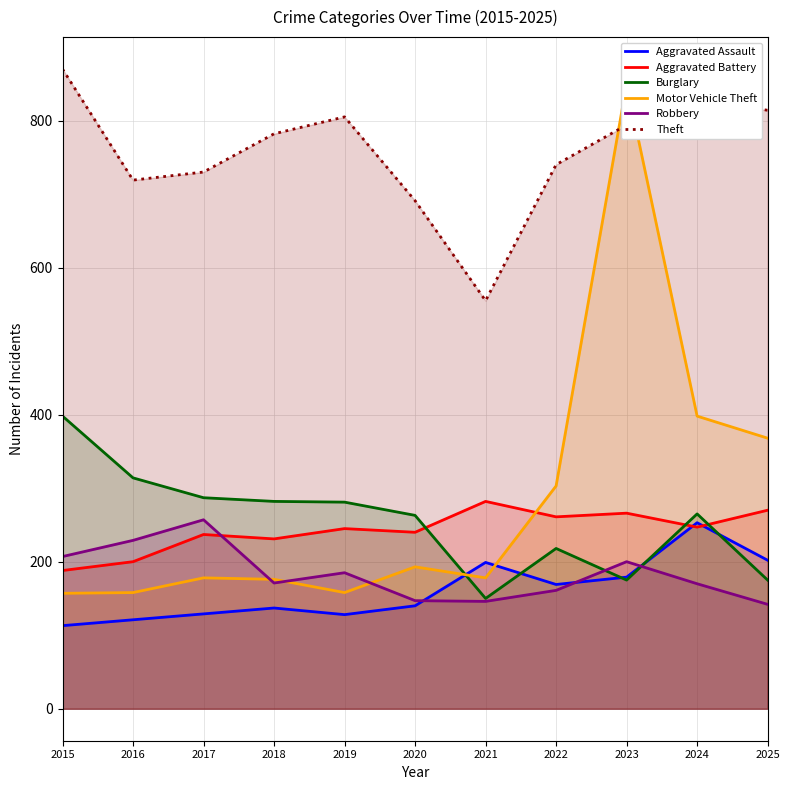

What is the total value across all series at 2017?

1818